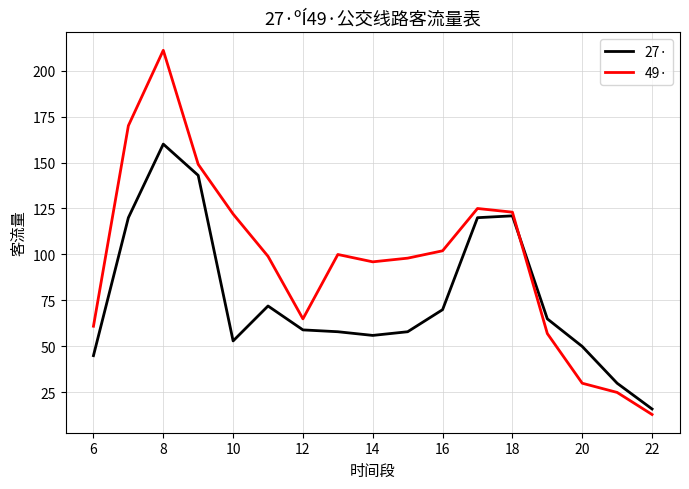

Which series has the widest spread of values?

49·